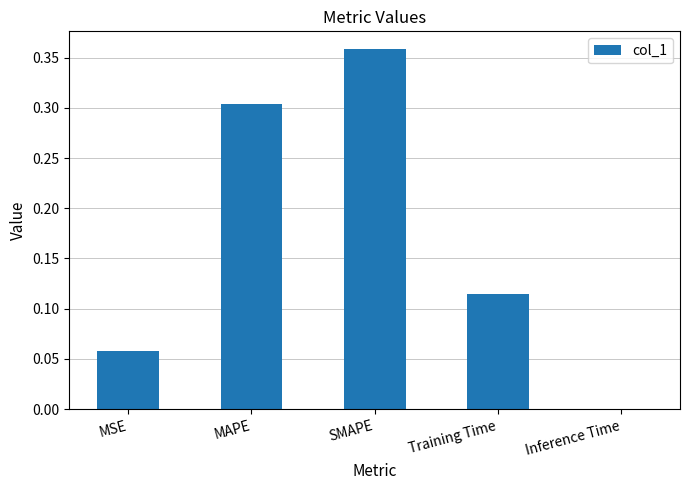

What is the sum of all values?

0.8